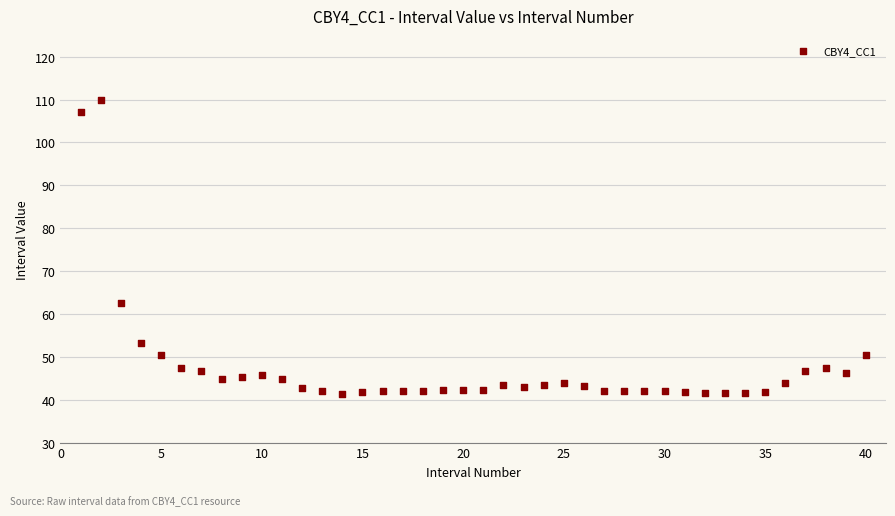

What Y value in the scatter plot is closest to 75?

62.6